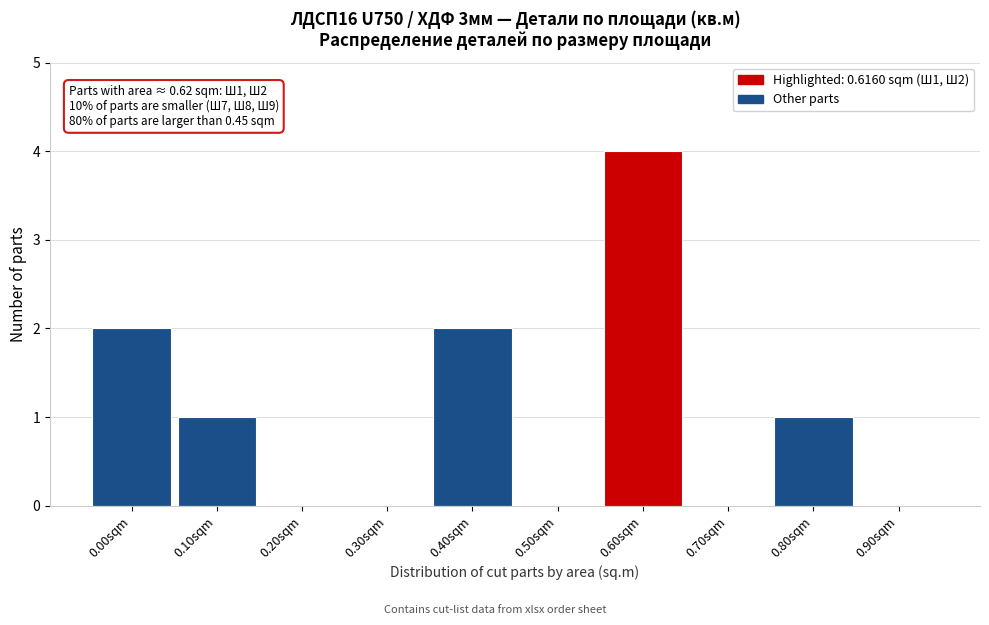

Reading left to right, what are all the values shown in this chart?

0.00sqm=2	0.10sqm=1	0.20sqm=0	0.30sqm=0	0.40sqm=2	0.50sqm=0	0.60sqm=4	0.70sqm=0	0.80sqm=1	0.90sqm=0